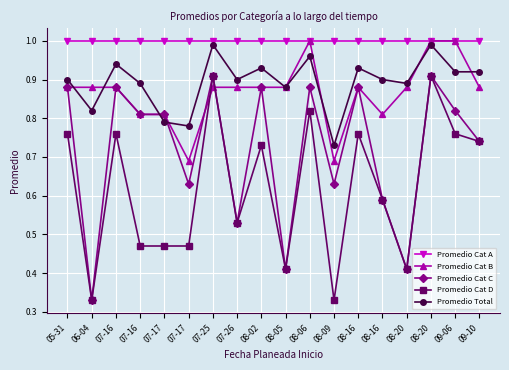

What is the label of the 10th point from the left?

08-05